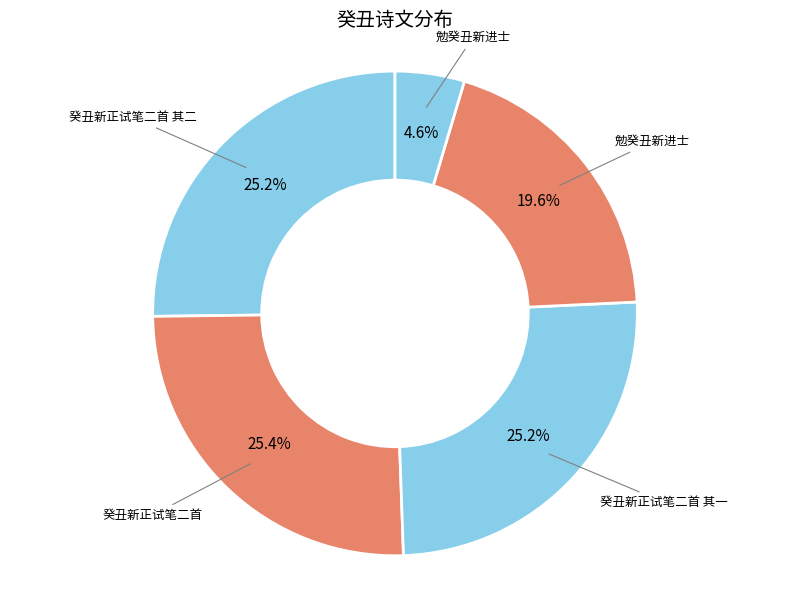

How many slices are in this pie chart?

5